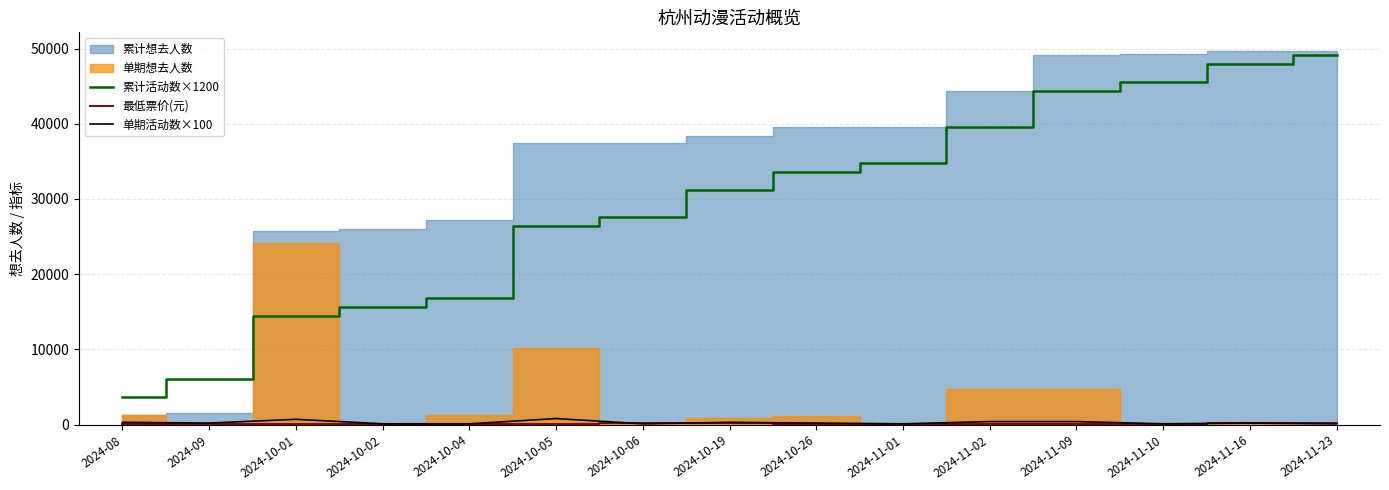

True or false: 最低票价(元) and 累计活动数×1200 cross at least once.

False